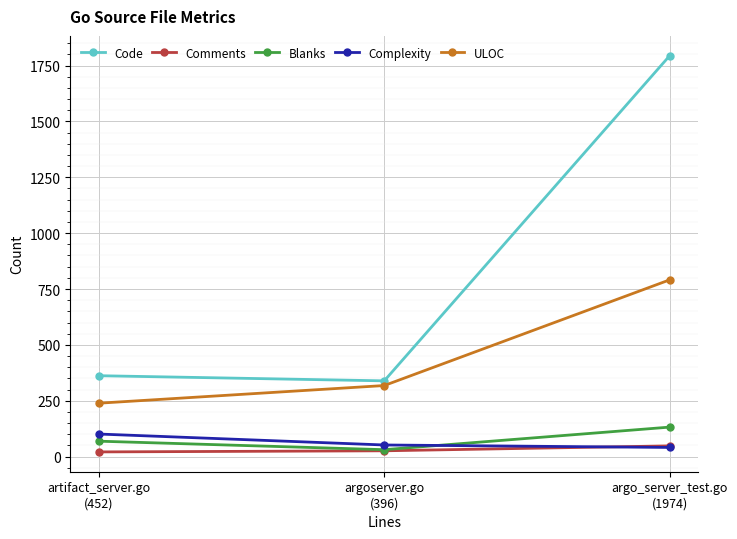

Which series has the largest total across all categories?

Code